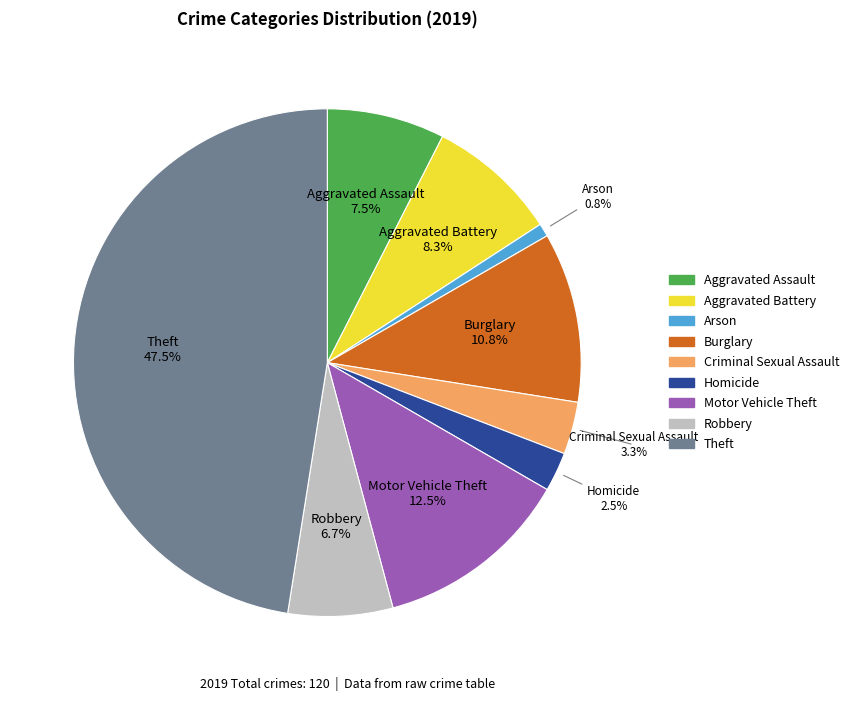

Does Homicide represent more than half of the total?

No